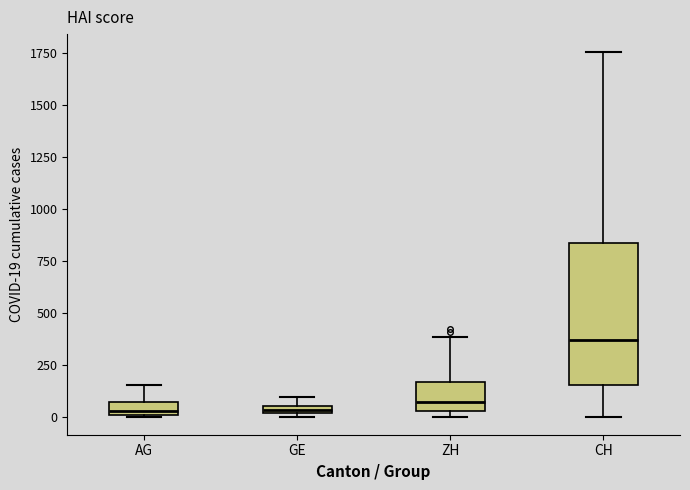

Which box is the tallest, from its lower edge to its upper edge?

CH